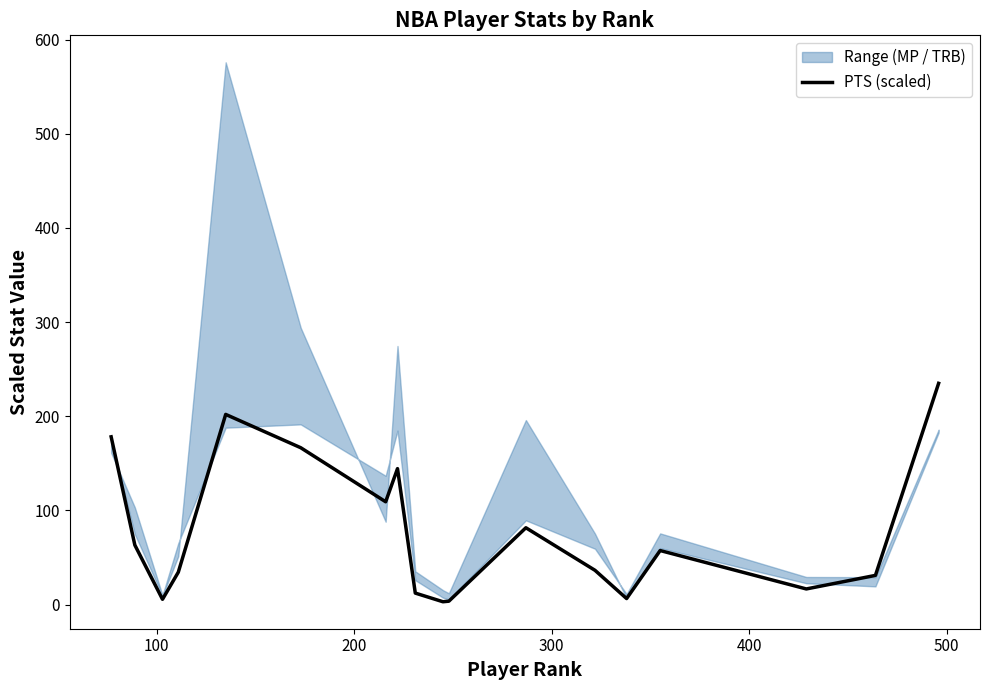

What is the maximum value for PTS (scaled)?

235.0